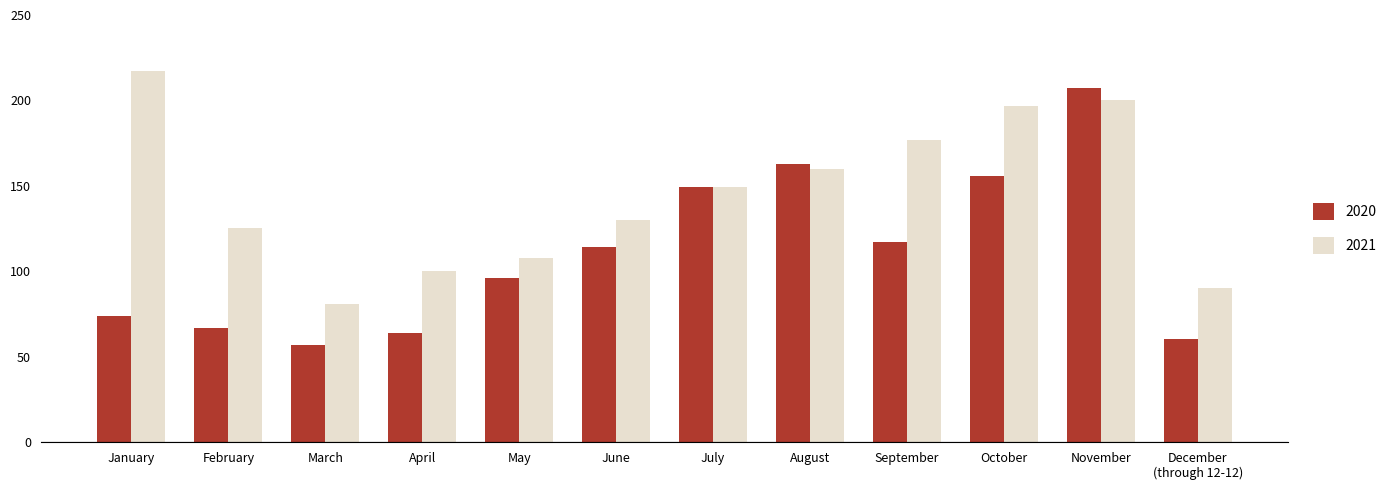

Which category has the lowest value across all series?

March